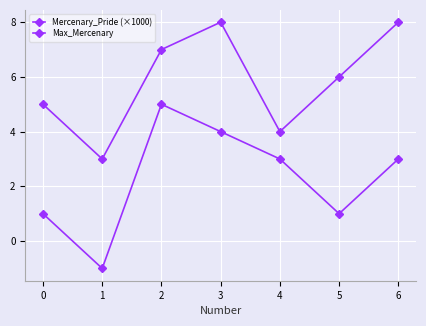

How many categories are shown in the chart?

7